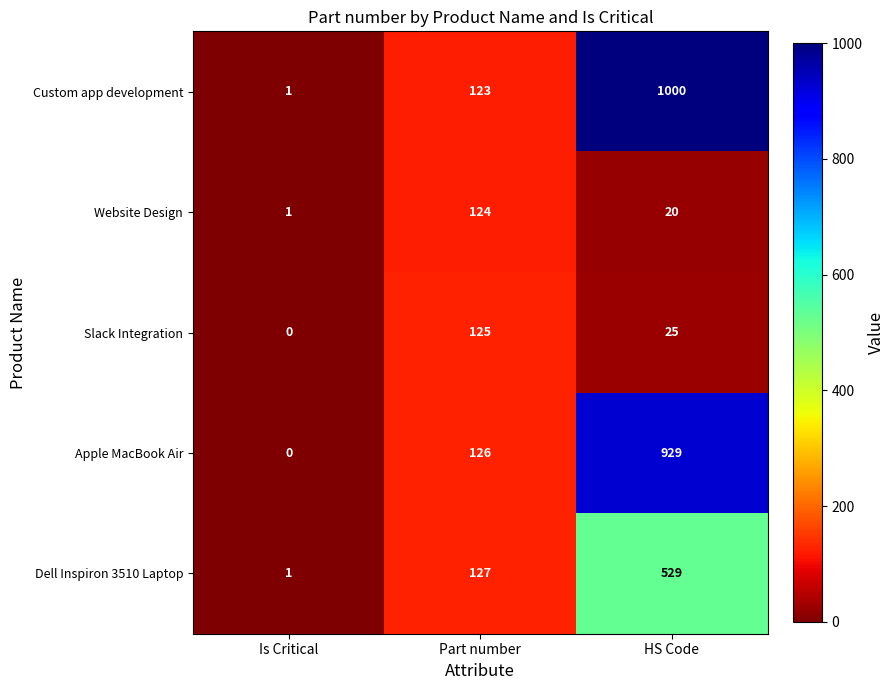

Reading right to left, what are all the values shown in this chart?

Custom app development: HS Code=1000	Part number=123	Is Critical=1
Website Design: HS Code=20	Part number=124	Is Critical=1
Slack Integration: HS Code=25	Part number=125	Is Critical=0
Apple MacBook Air: HS Code=929	Part number=126	Is Critical=0
Dell Inspiron 3510 Laptop: HS Code=529	Part number=127	Is Critical=1